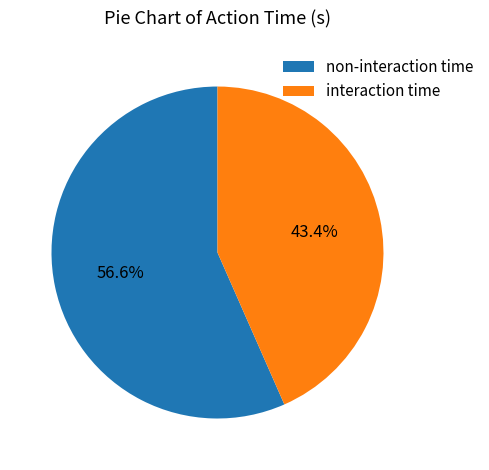

Which category has the biggest portion of the pie?

non-interaction time